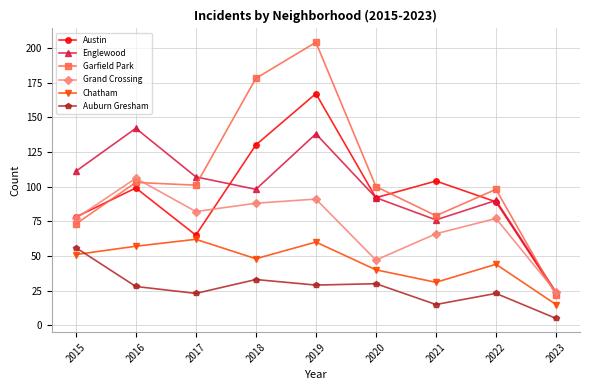

At which label does Austin first exceed 92?

2016